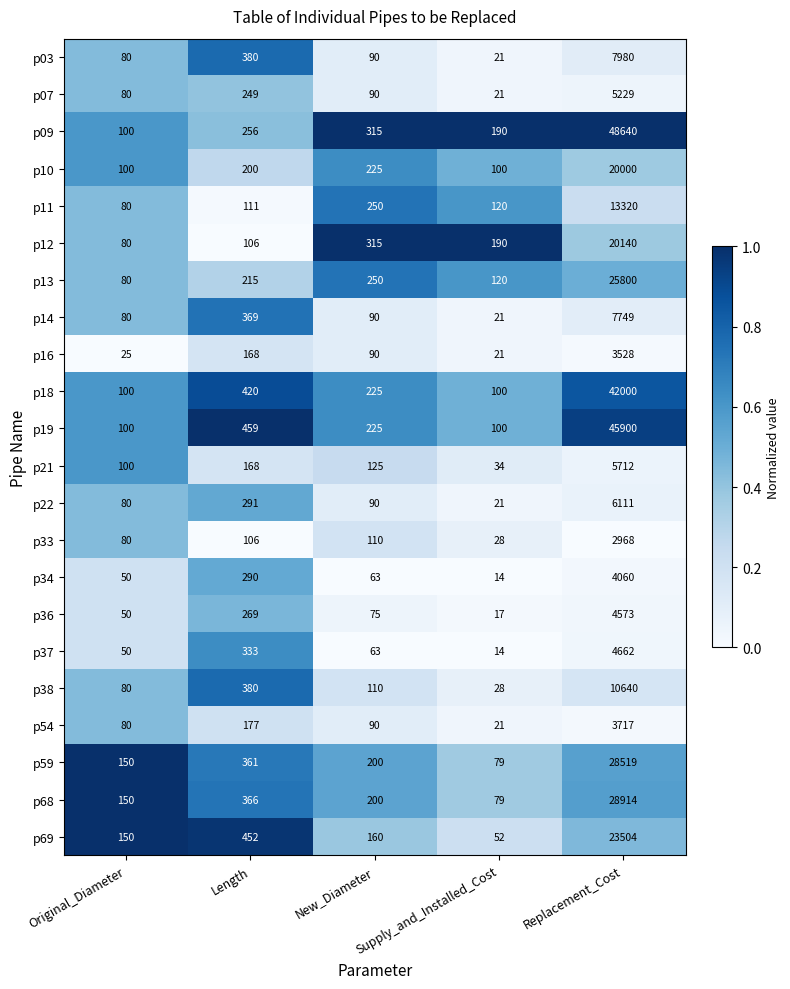

The p09 series shows 48640 at Replacement_Cost. True or false?

True